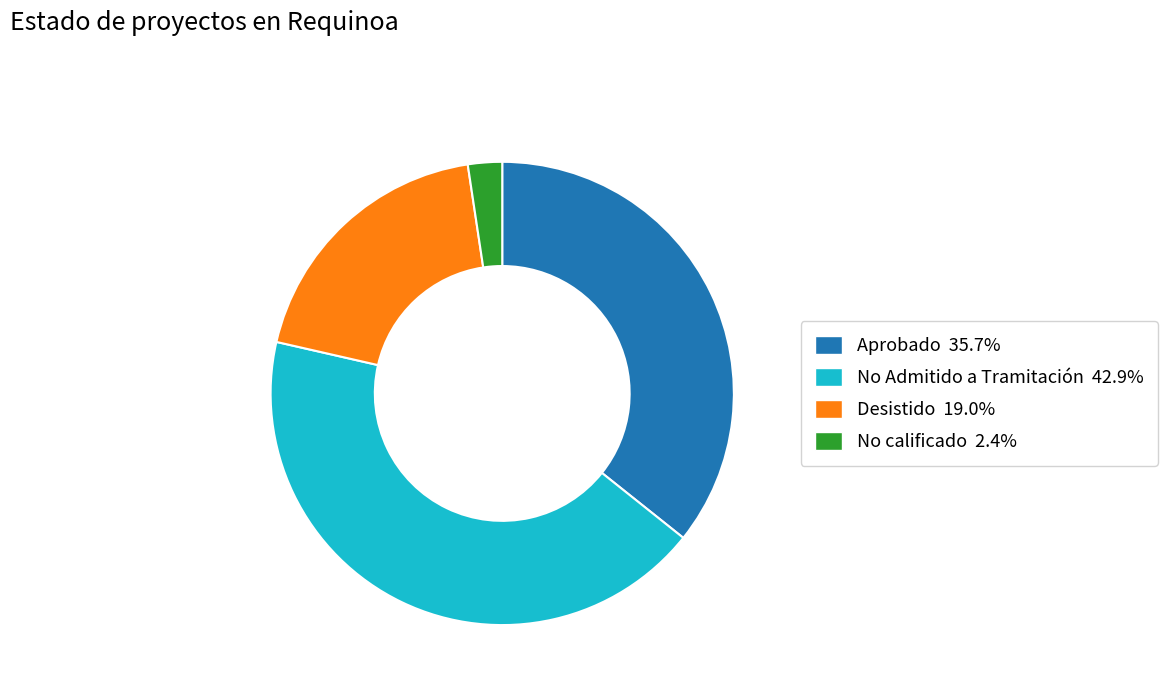

How many segments does this pie chart have?

4